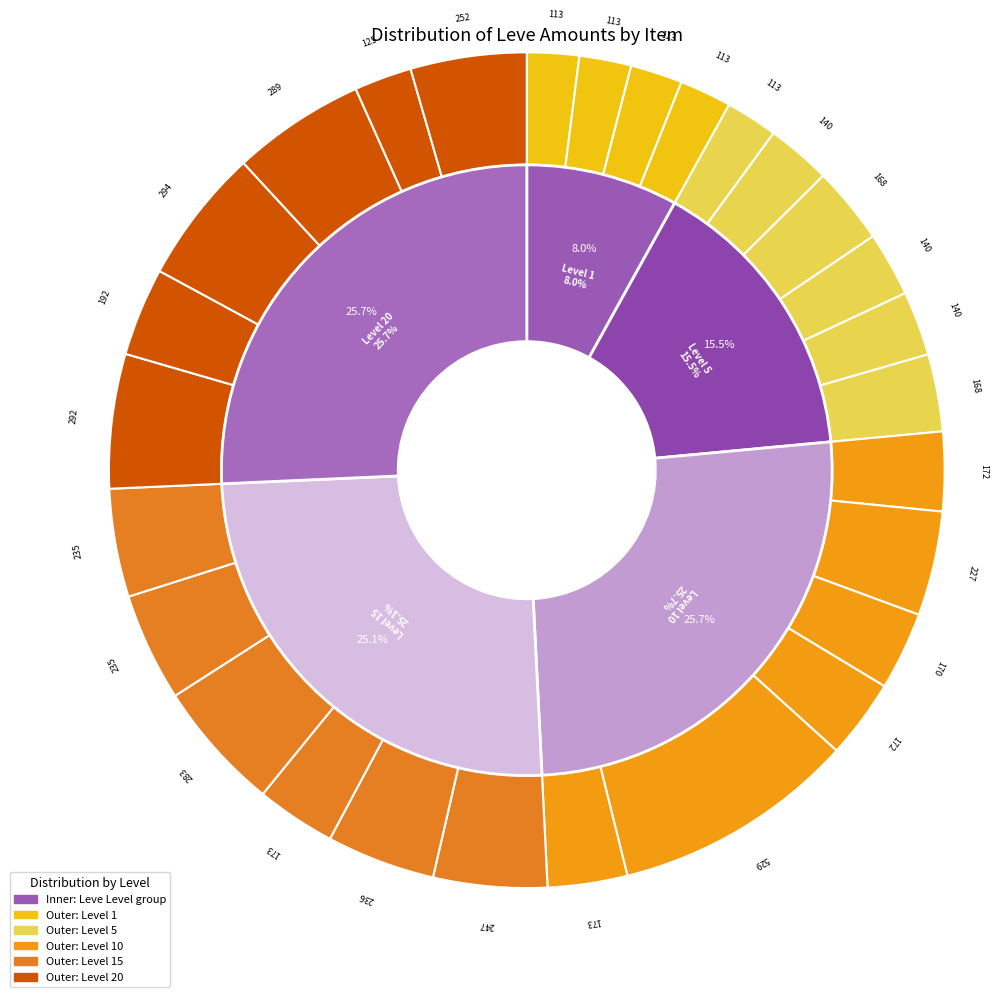

True or false: Viking Sword accounts for 2% of the total.

True